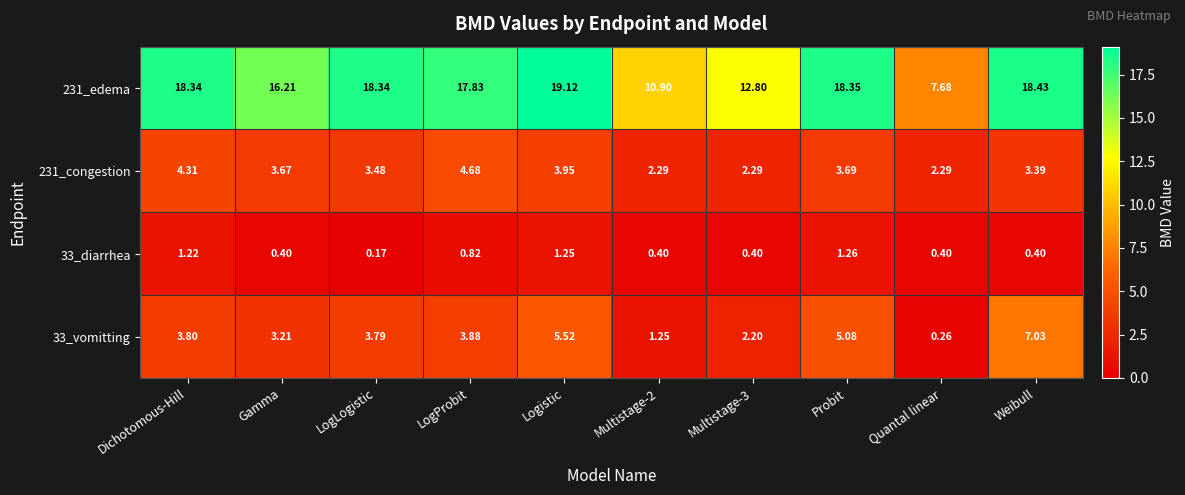

Which series has the largest range (max minus min)?

231_edema